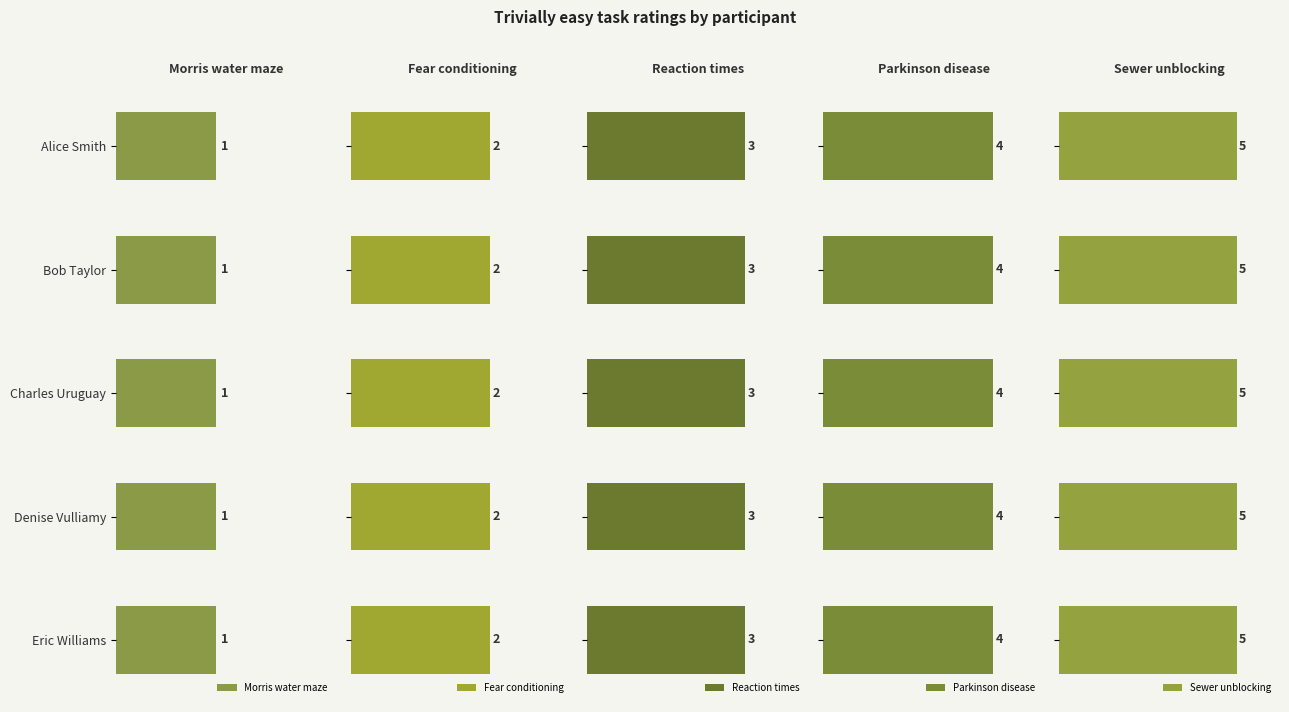

Reading left to right, transcribe all the data shown in this chart.

Morris water maze: Alice Smith=1	Bob Taylor=1	Charles Uruguay=1	Denise Vulliamy=1	Eric Williams=1
Fear conditioning: Alice Smith=2	Bob Taylor=2	Charles Uruguay=2	Denise Vulliamy=2	Eric Williams=2
Reaction times: Alice Smith=3	Bob Taylor=3	Charles Uruguay=3	Denise Vulliamy=3	Eric Williams=3
Parkinson disease: Alice Smith=4	Bob Taylor=4	Charles Uruguay=4	Denise Vulliamy=4	Eric Williams=4
Sewer unblocking: Alice Smith=5	Bob Taylor=5	Charles Uruguay=5	Denise Vulliamy=5	Eric Williams=5